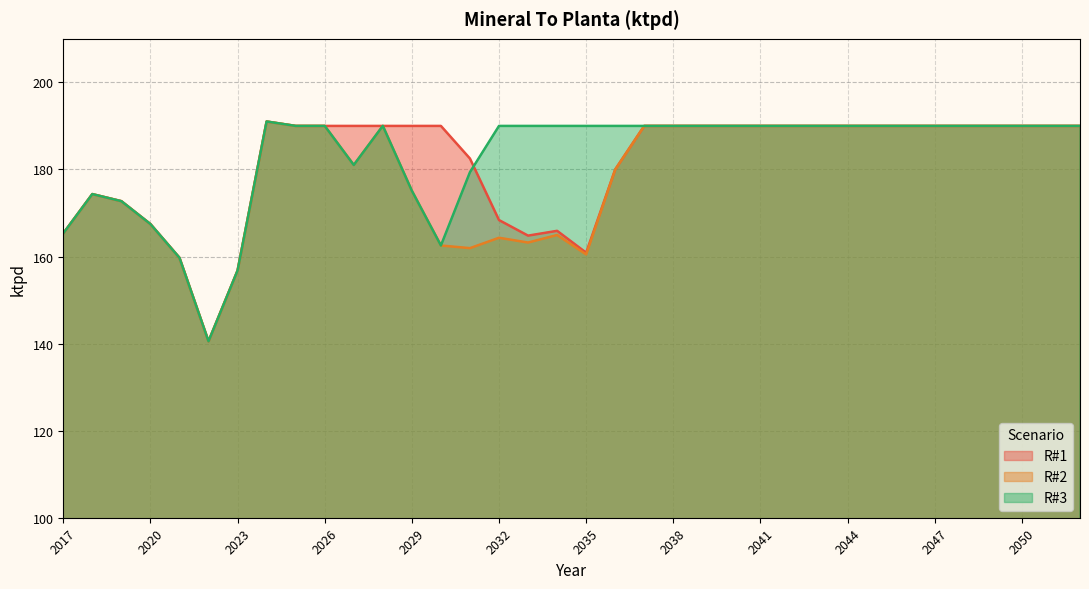

Where is the first local minimum for R#2?

2022